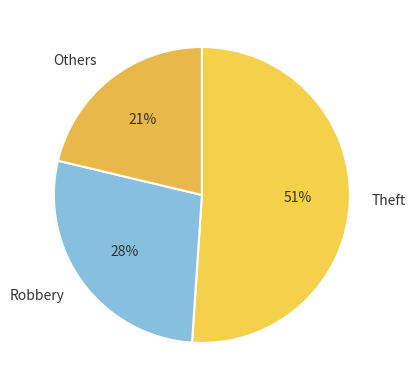

Which category has the smallest portion of the pie?

Others